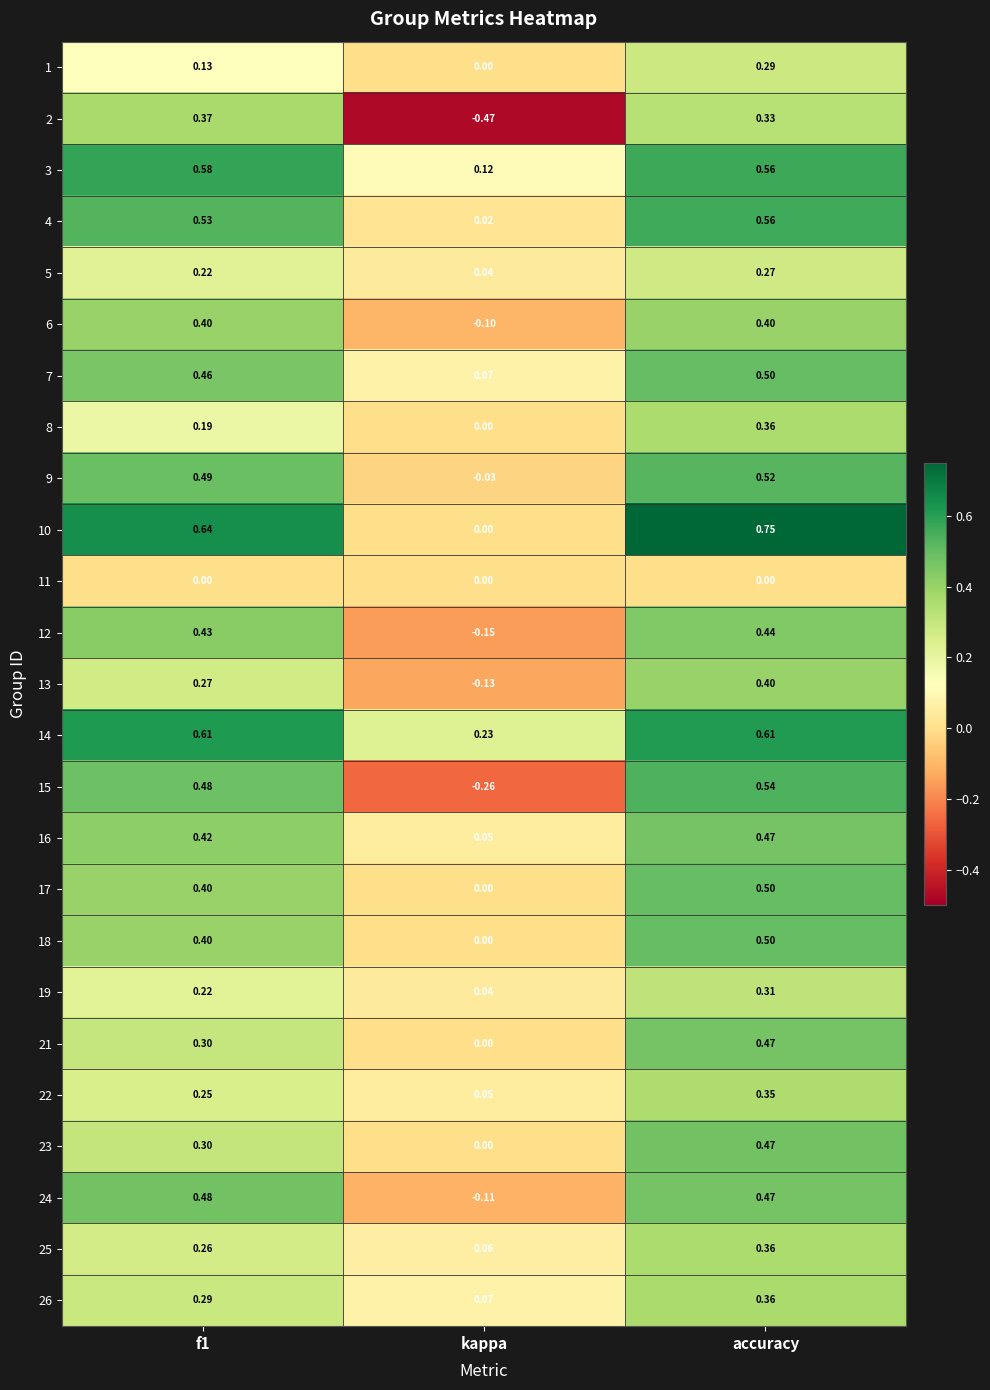

Is the value of 8 at accuracy greater than the value of 12 at accuracy?

No